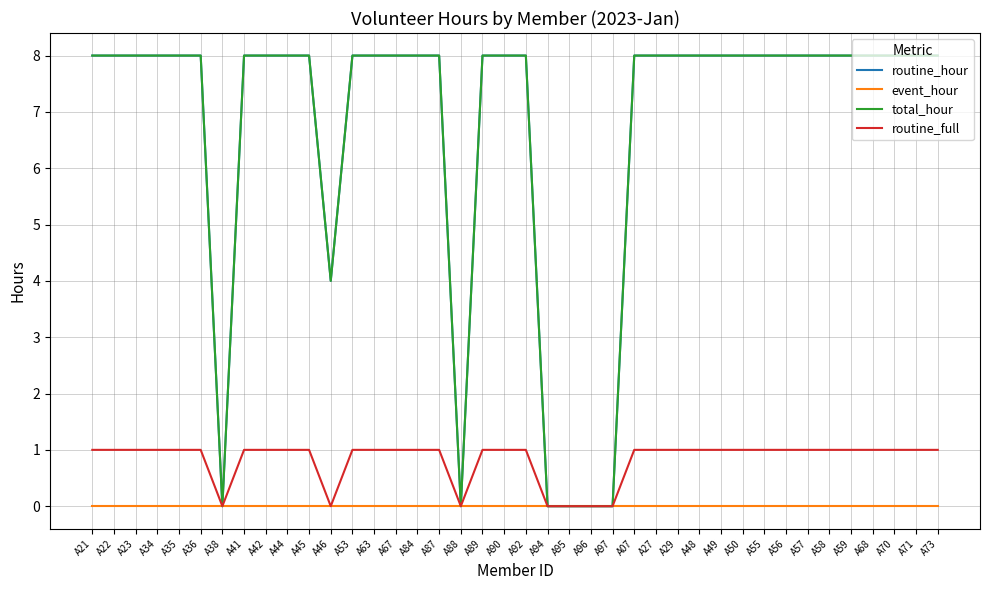

True or false: routine_full has more than 1 interior local peaks.

False